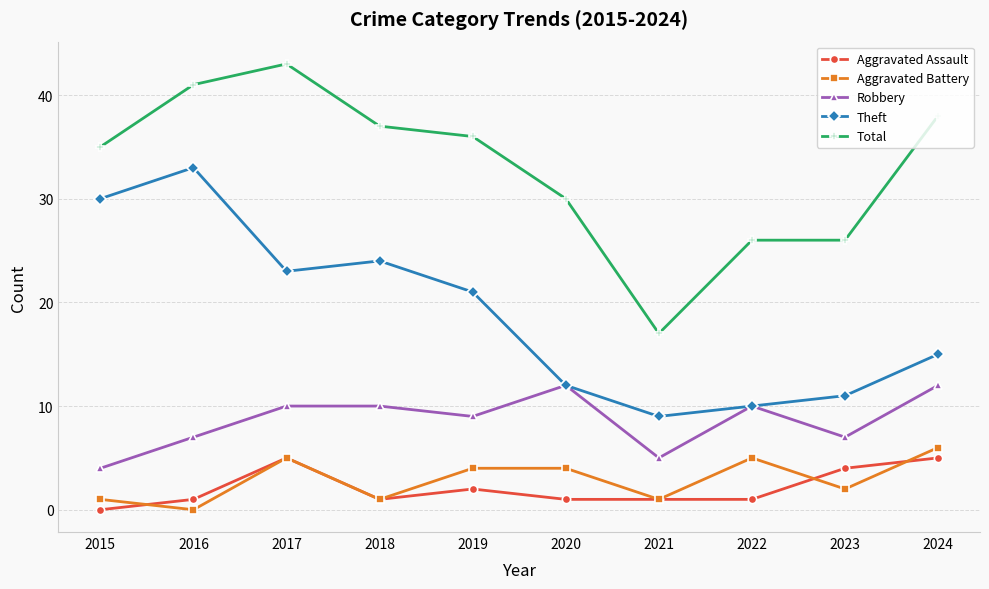

Where is the first local minimum for Aggravated Assault?

2018